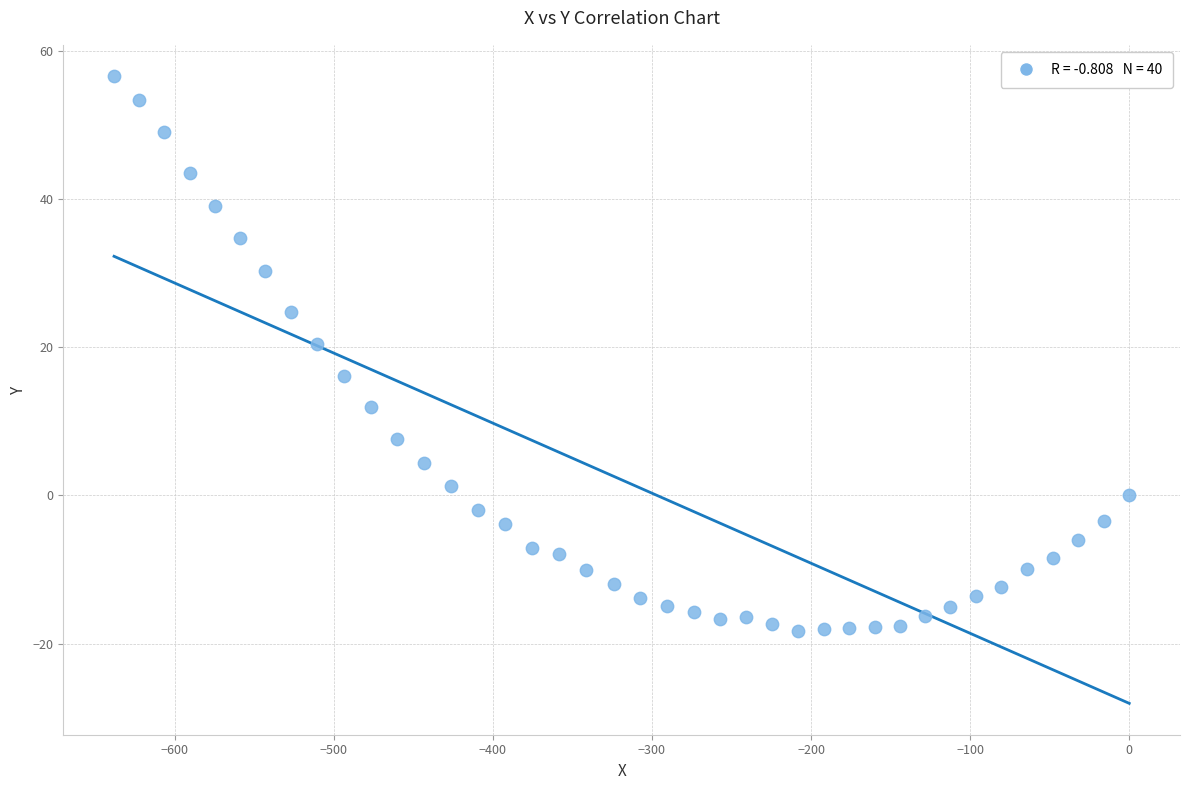

What Y value in the scatter plot is closest to 19?

20.4